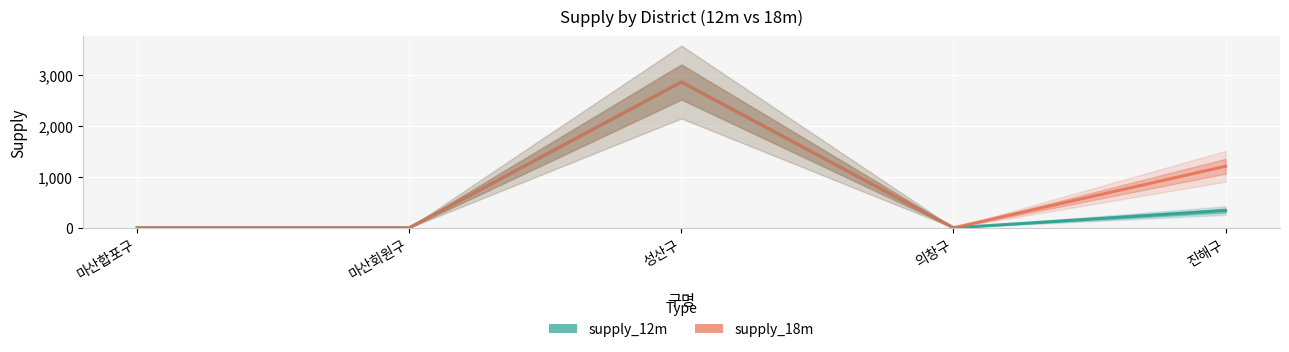

True or false: supply_18m has a value of 0 at 의창구.

True